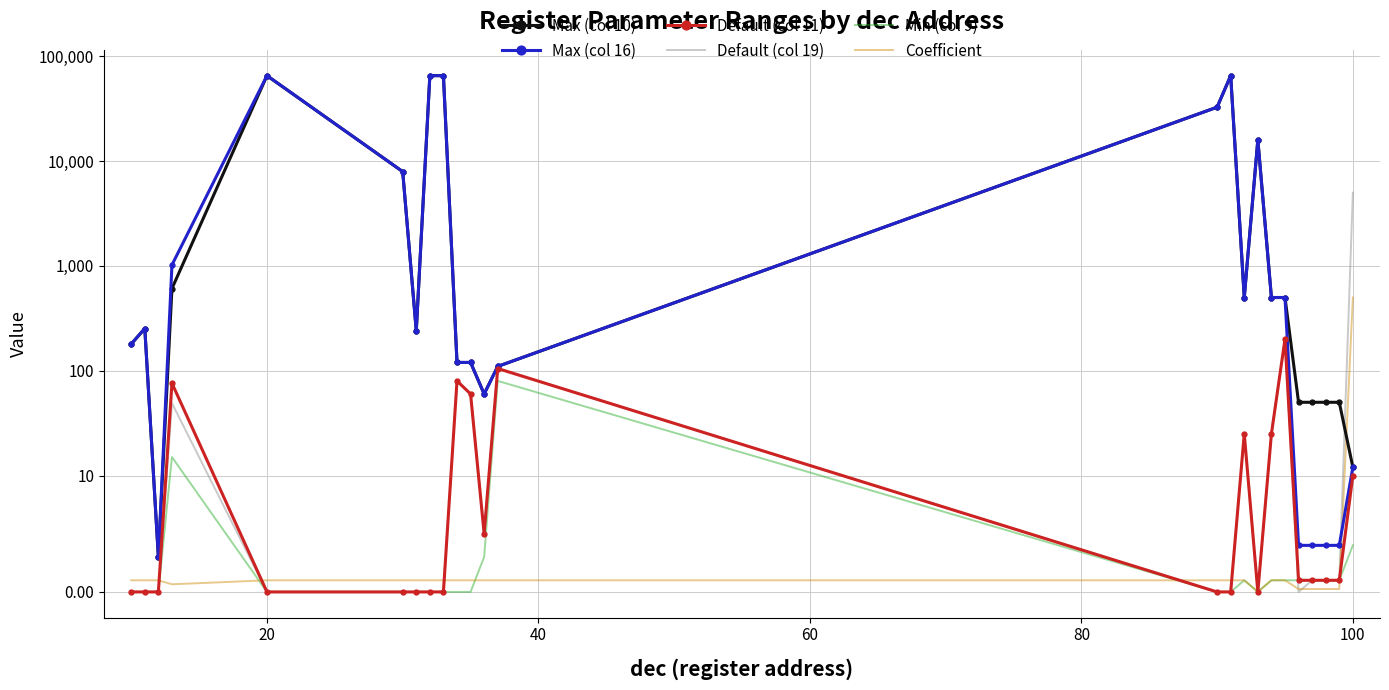

The value of Default (col 11) at 120 is 116.6. True or false?

False